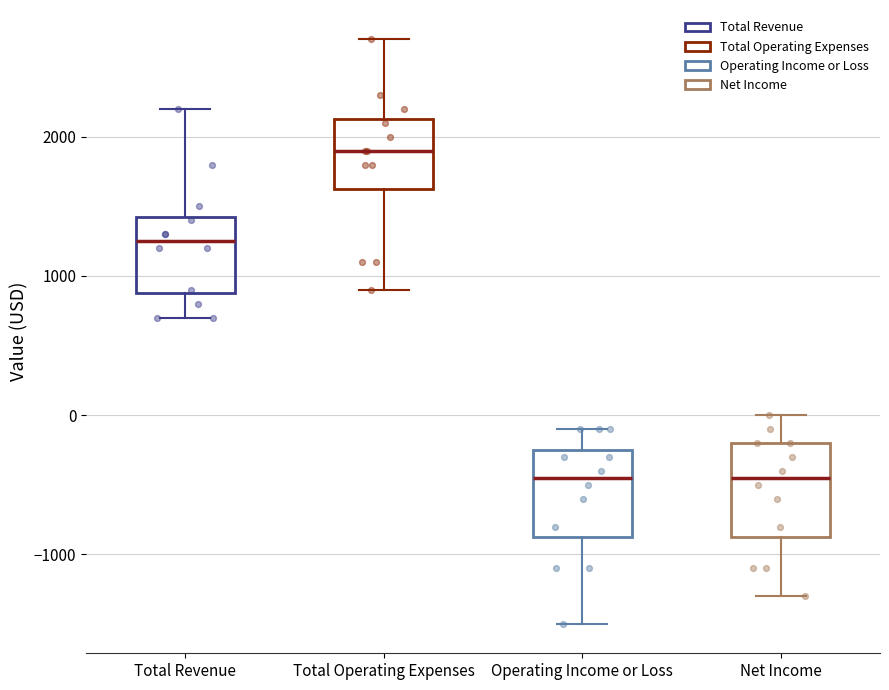

Reading left to right, transcribe this box plot: for each box, give where its median line is, the range the box spans, and where its two whiskers end, as read against the y-axis. The values are not printed on the chart, so give them approximately, as read against the axis.

Total Revenue: median 1300, box 900 to 1400, whiskers 700 to 2200
Total Operating Expenses: median 1900, box 1600 to 2100, whiskers 900 to 2700
Operating Income or Loss: median -400, box -900 to -200, whiskers -1500 to -100
Net Income: median -400, box -900 to -200, whiskers -1300 to 0